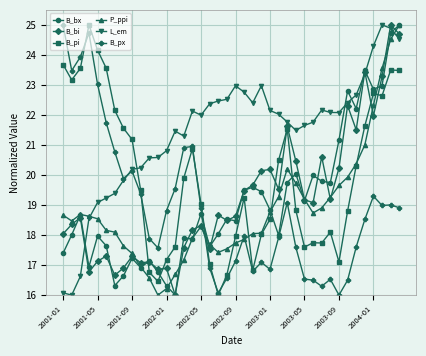

How many distinct data groups are displayed?

6